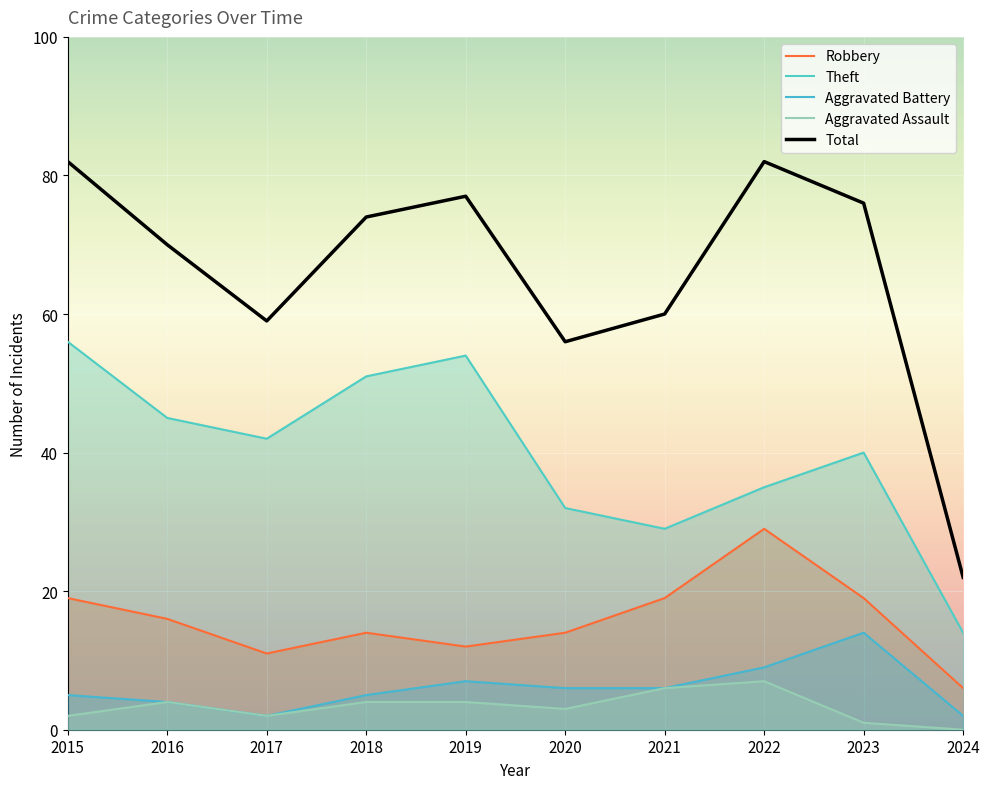

Is the value of Aggravated Assault at 2024 greater than the value of Aggravated Battery at 2021?

No